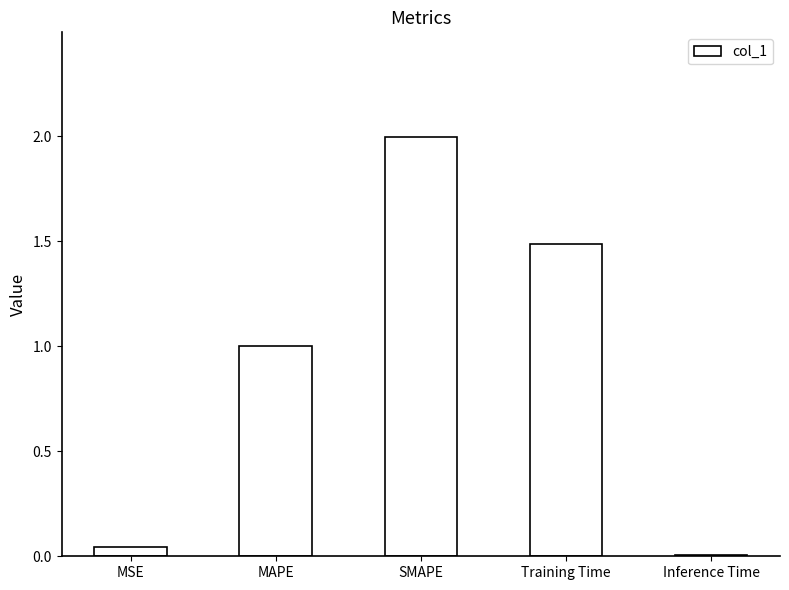

What is the average value?

0.9